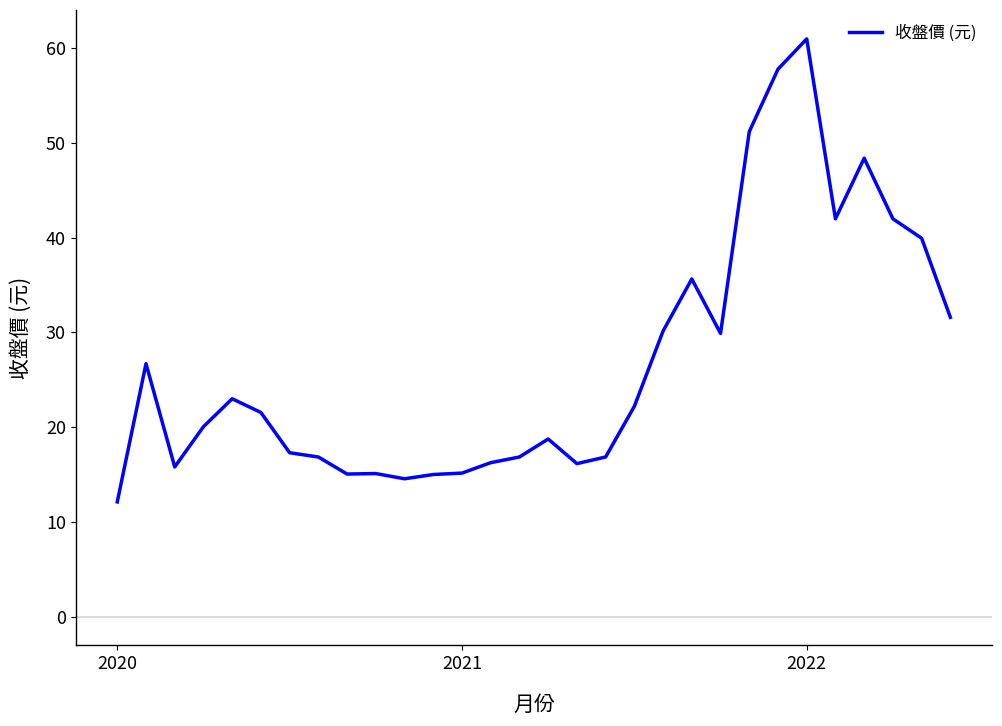

What is the difference between the maximum and minimum values?

48.9